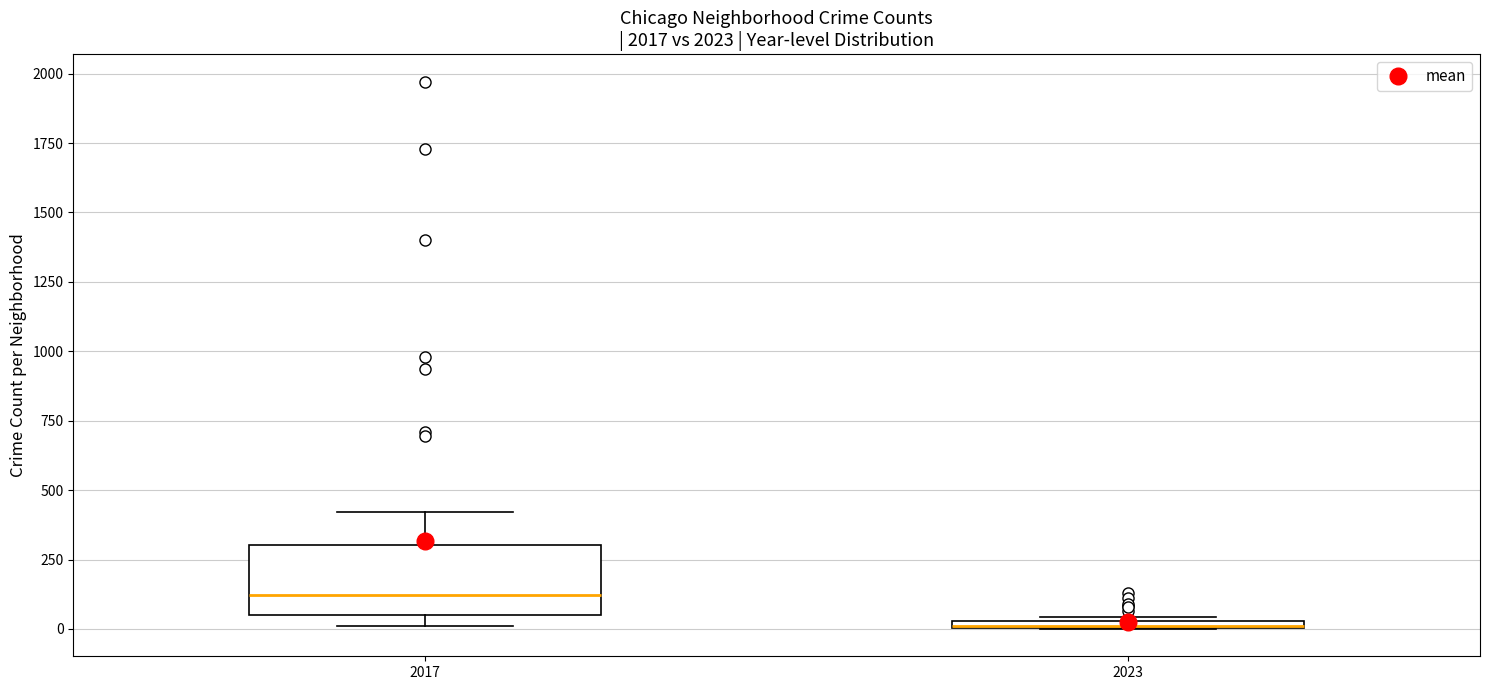

Comparing the boxes themselves (not the whiskers), which one is the tallest?

2017